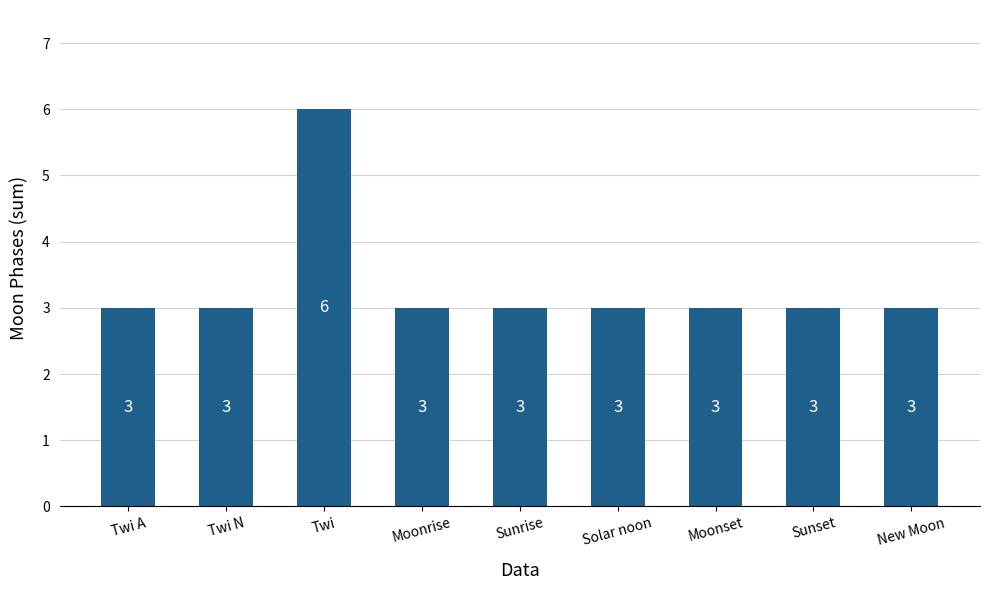

How many data points does each series have?

9